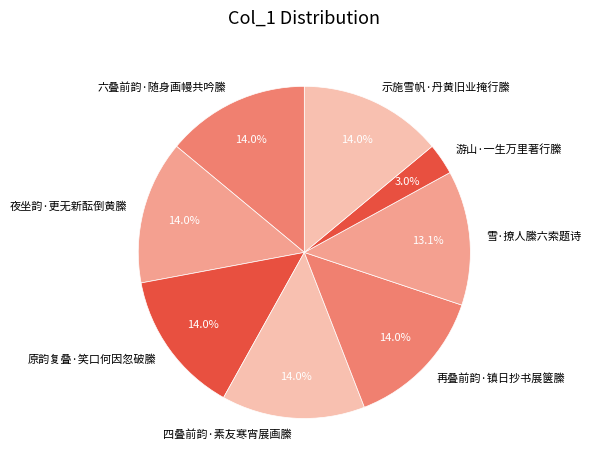

To the nearest percent, what is the combined percentage of 再叠前韵·镇日抄书展箧縢 and 四叠前韵·素友寒宵展画縢?

28%